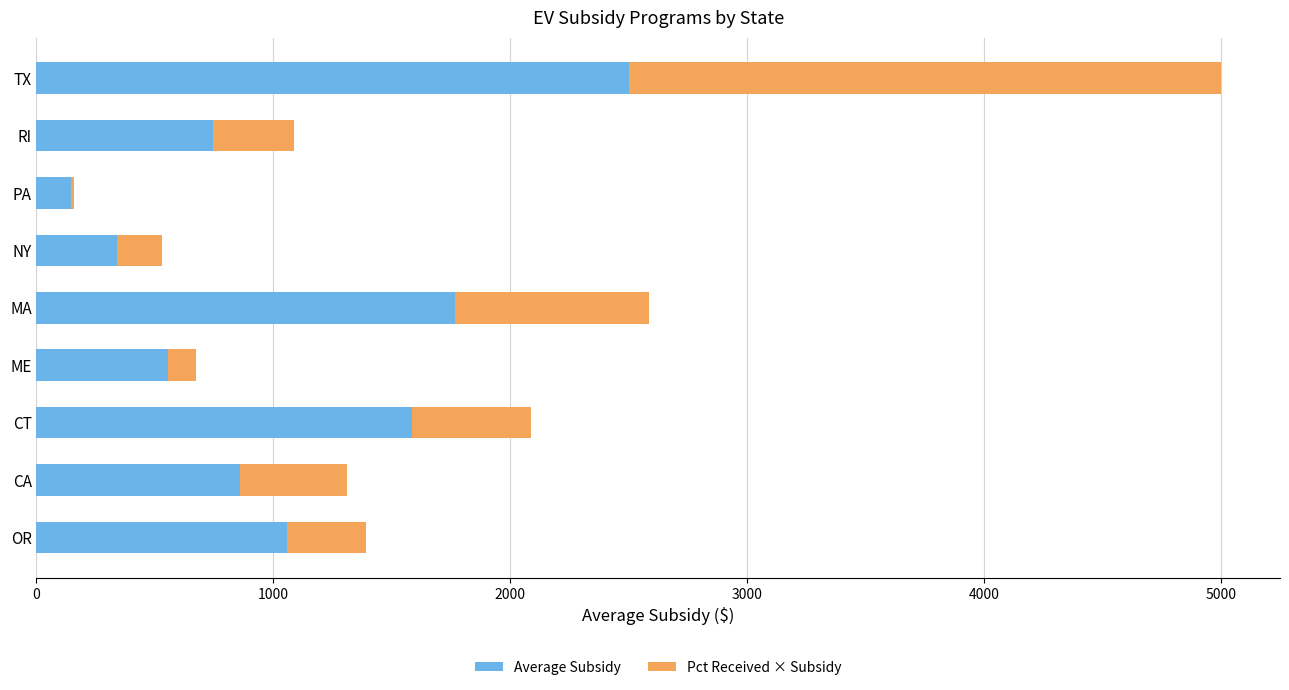

At which category is the sum across all series the highest?

TX